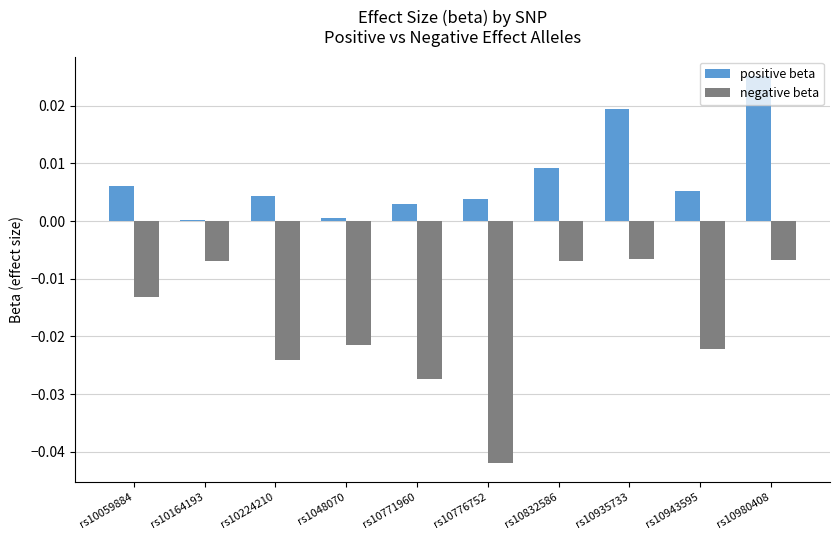

Which label corresponds to the largest value in the chart?

rs10980408